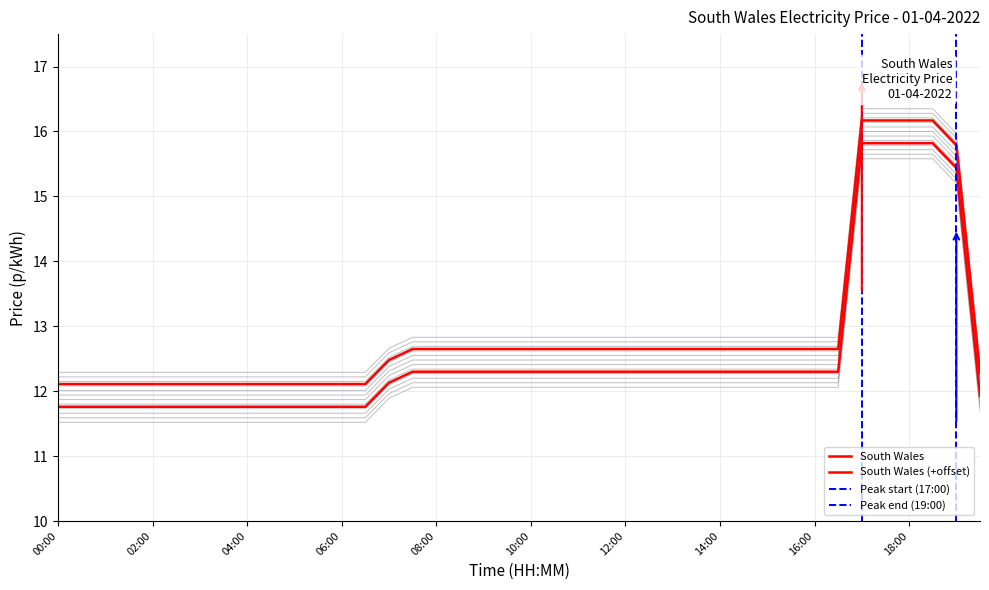

Reading left to right, transcribe all the data shown in this chart.

12.1	12.1	12.1	12.1	12.1	12.1	12.1	12.1	12.1	12.1	12.1	12.1	12.1	12.1	12.5	12.7	12.7	12.7	12.7	12.7	12.7	12.7	12.7	12.7	12.7	12.7	12.7	12.7	12.7	12.7	12.7	12.7	12.7	12.7	16.2	16.2	16.2	16.2	15.8	12.3